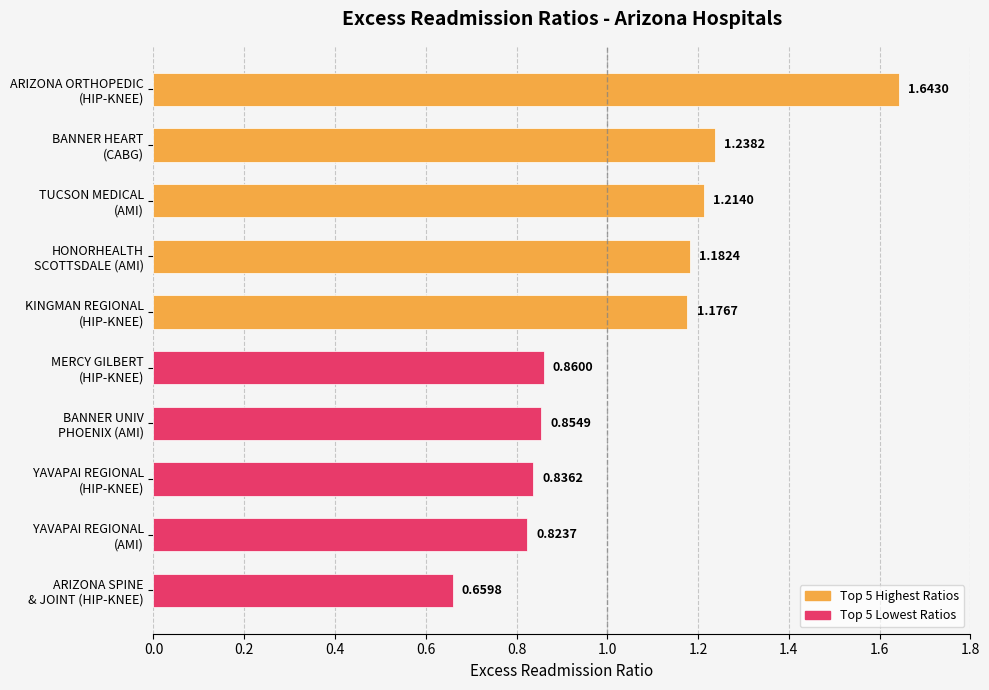

The Top 5 Lowest Ratios series shows 0.2 at 0.4. True or false?

False